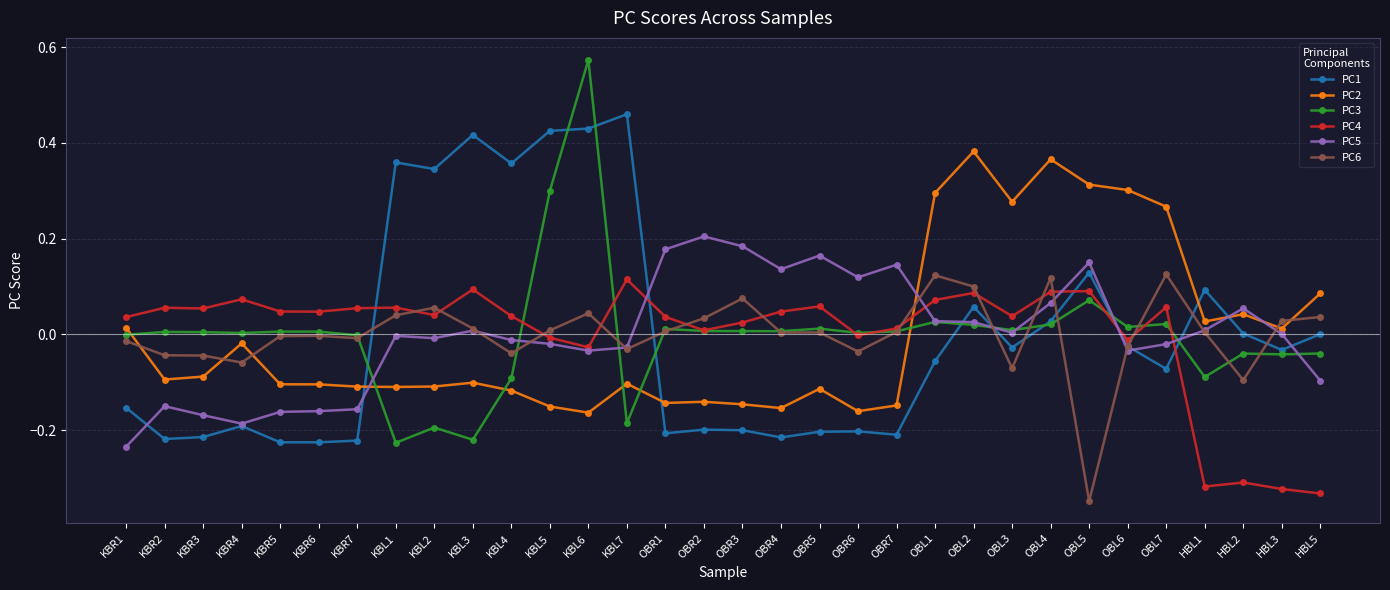

Where is the first local maximum for PC2?

KBR4